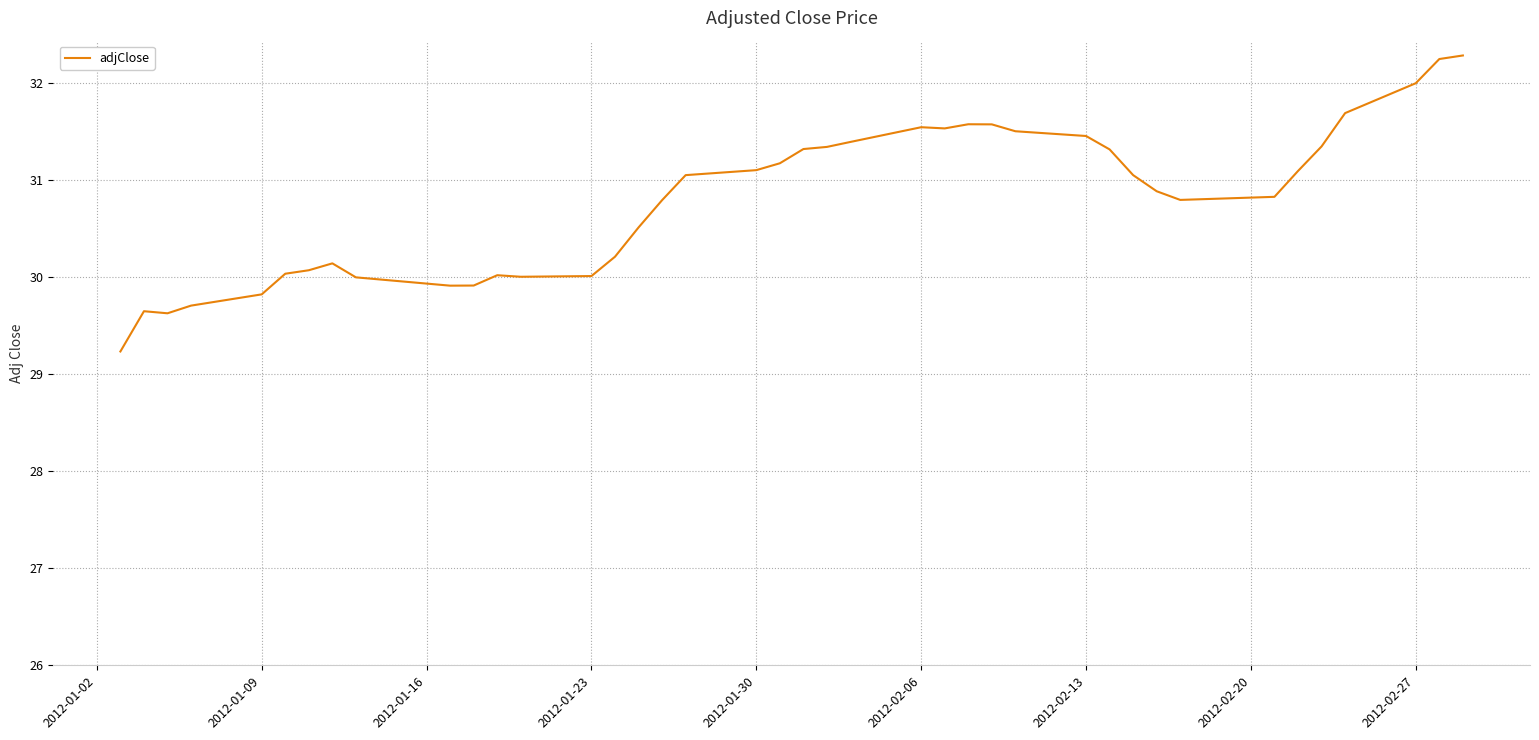

What is the smallest value displayed?

29.2